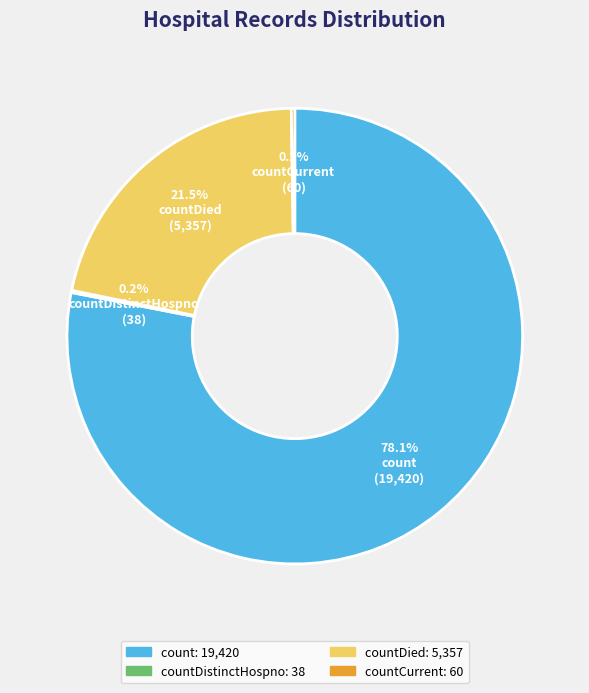

Is there a majority slice in this chart?

Yes